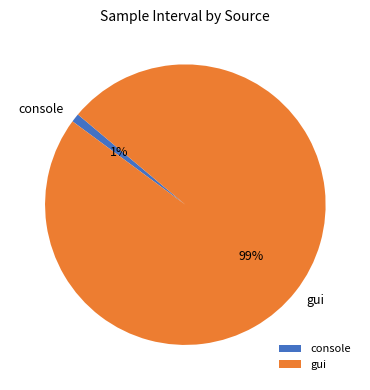

Does any single category account for the majority?

Yes